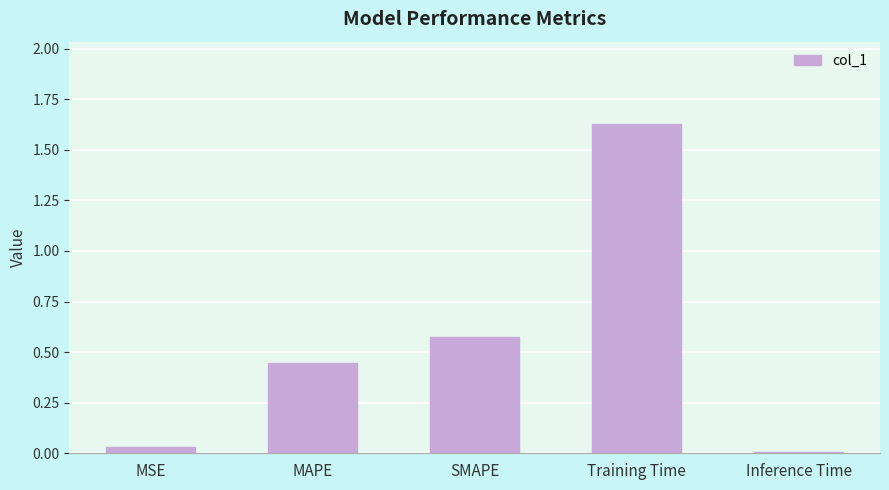

Where is the data nearest to the value 0?

Inference Time